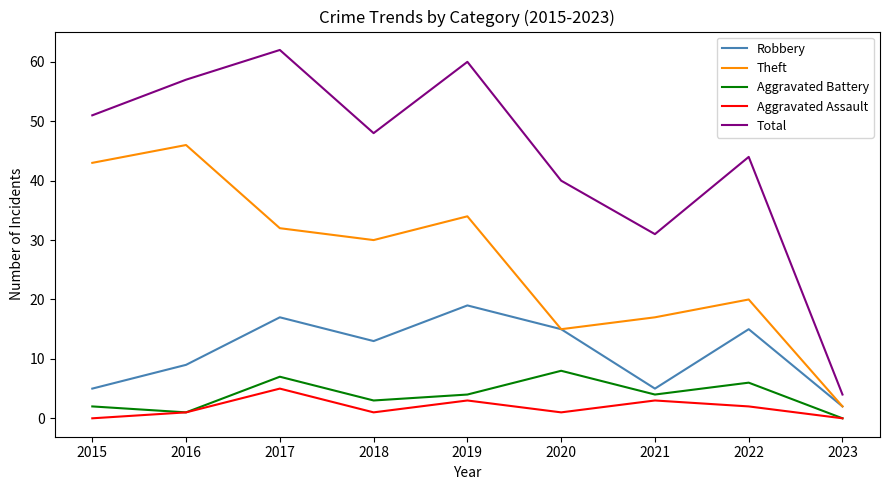

True or false: Theft and Aggravated Assault intersect in this chart.

False